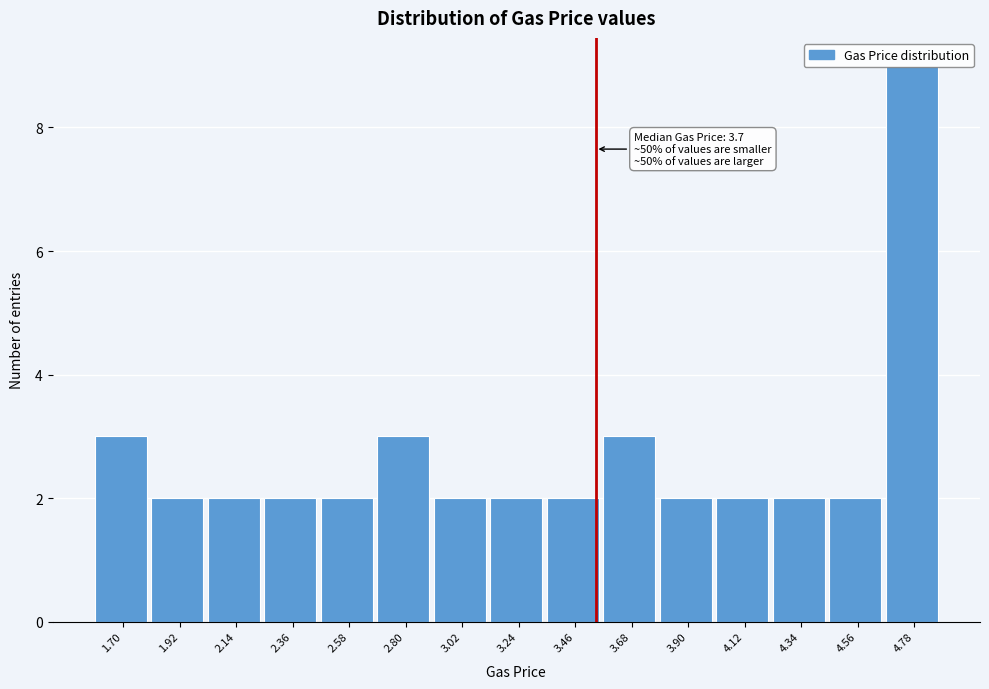

What is the difference between the maximum and minimum values?

7